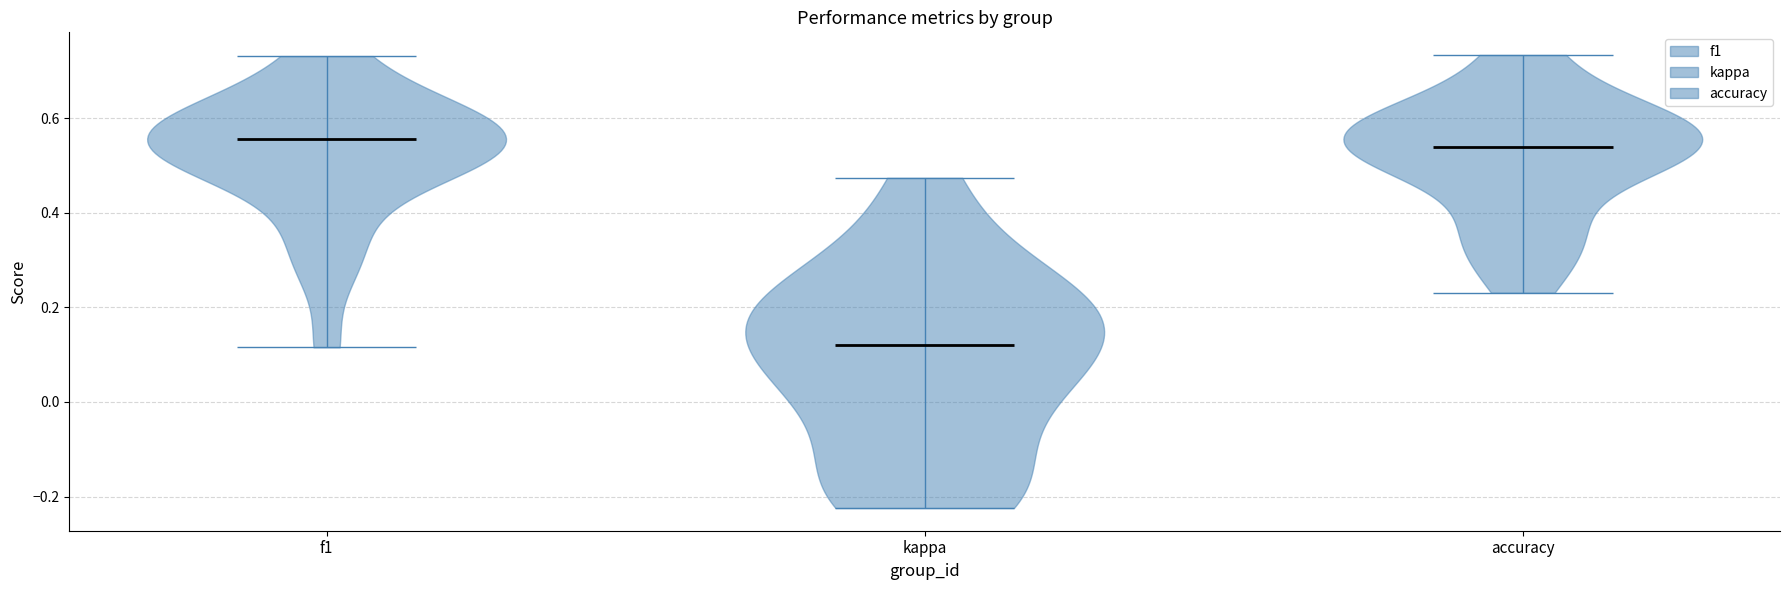

Where does the median line of the violin for f1 sit on the y-axis? The values are not printed on the chart, so give them approximately, as read against the axis.

0.56